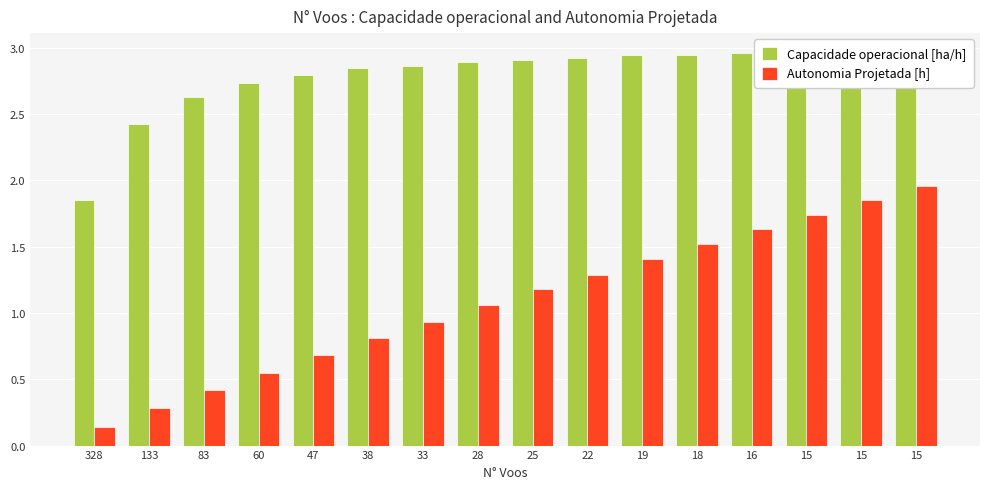

Which label corresponds to the largest value in the chart?

15